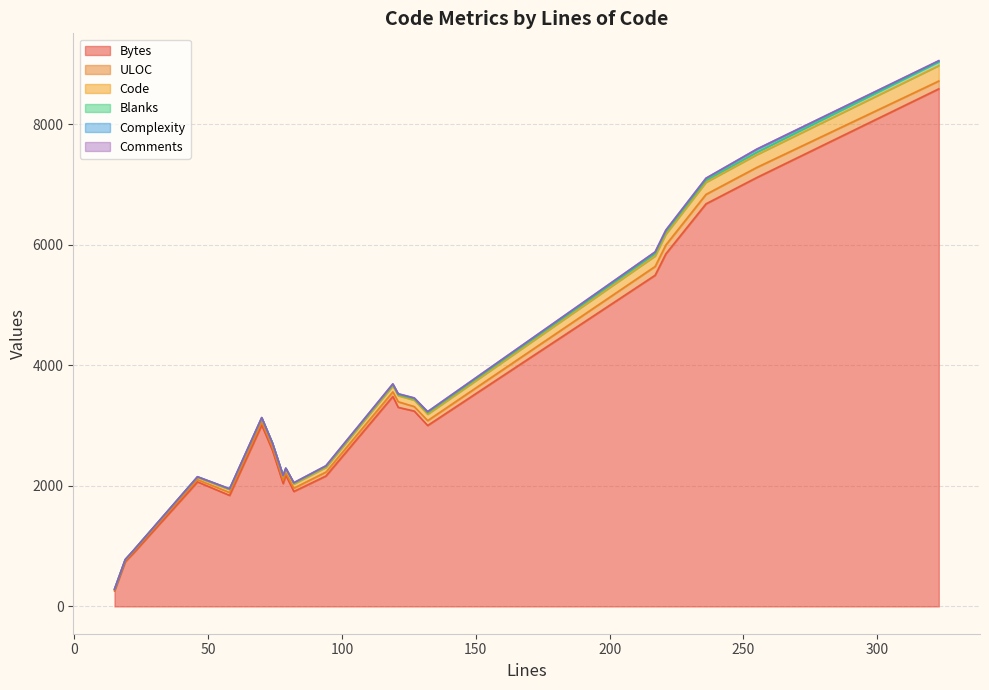

What is the minimum value for Bytes?

259